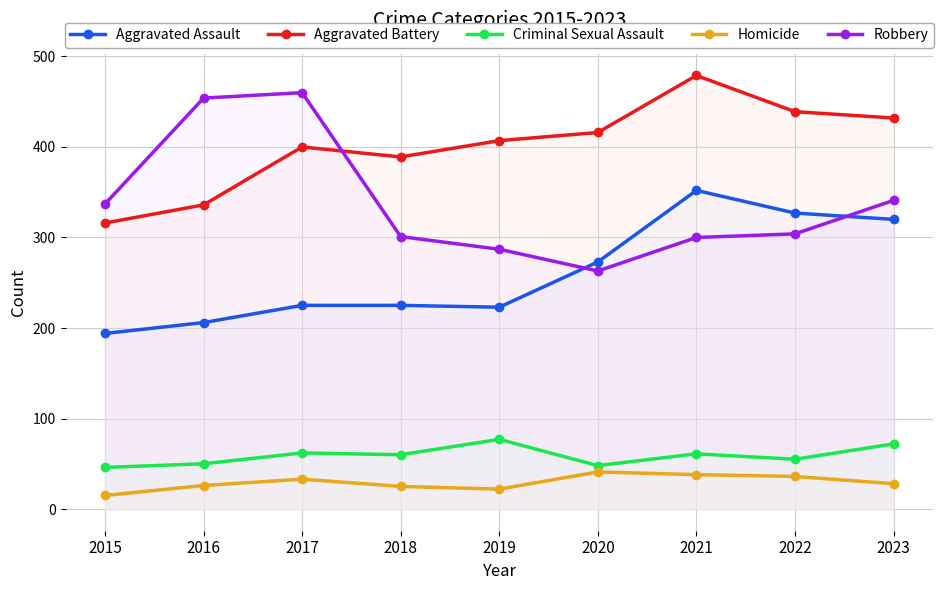

True or false: Robbery and Criminal Sexual Assault intersect in this chart.

False